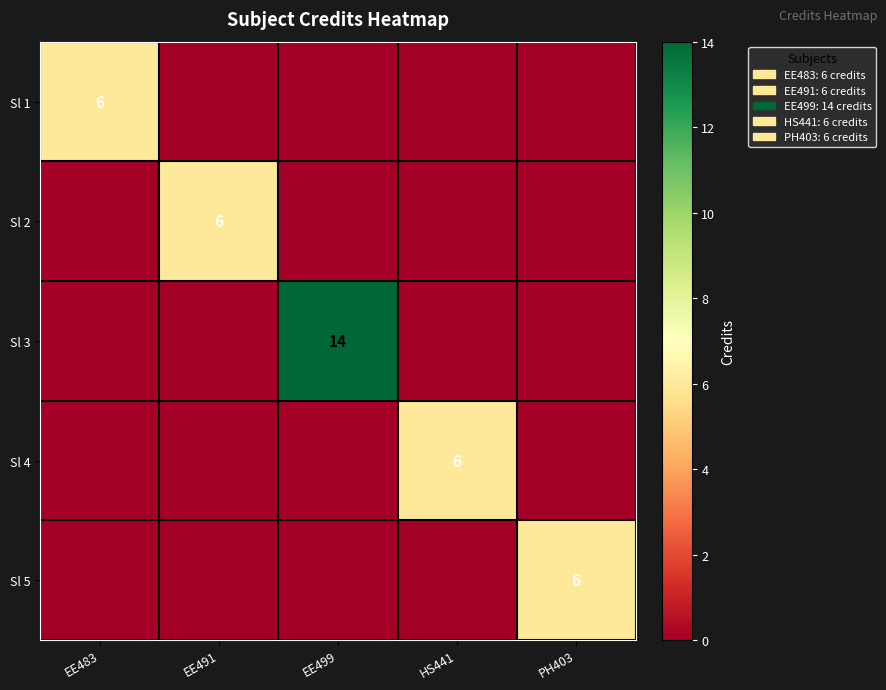

The Sl 2 series shows 6 at EE491. True or false?

True